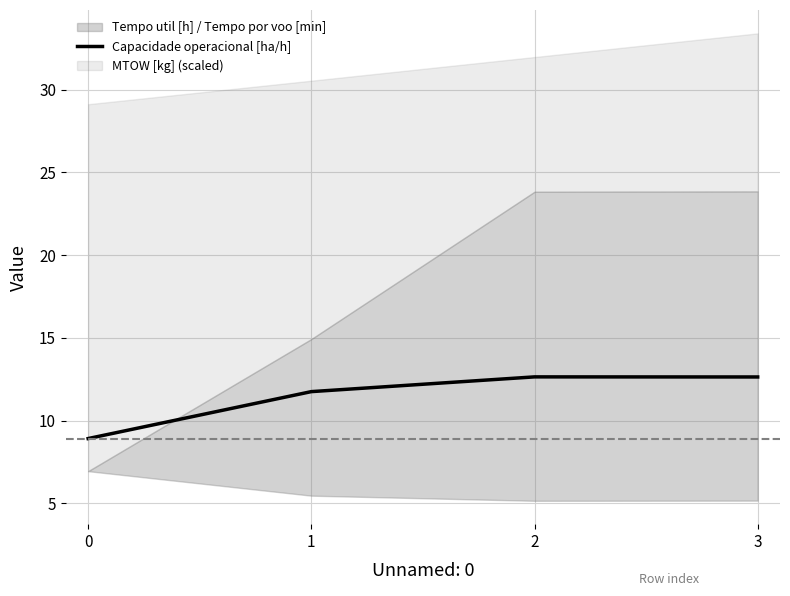

The value at 0 is 8.9. True or false?

True